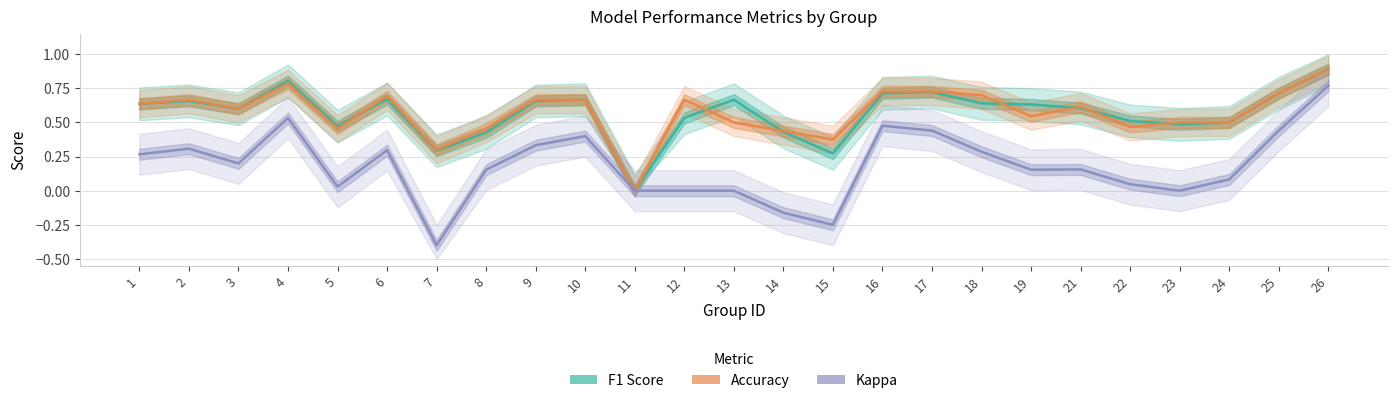

What is the value of the Accuracy point at the 5th from the left?

0.5